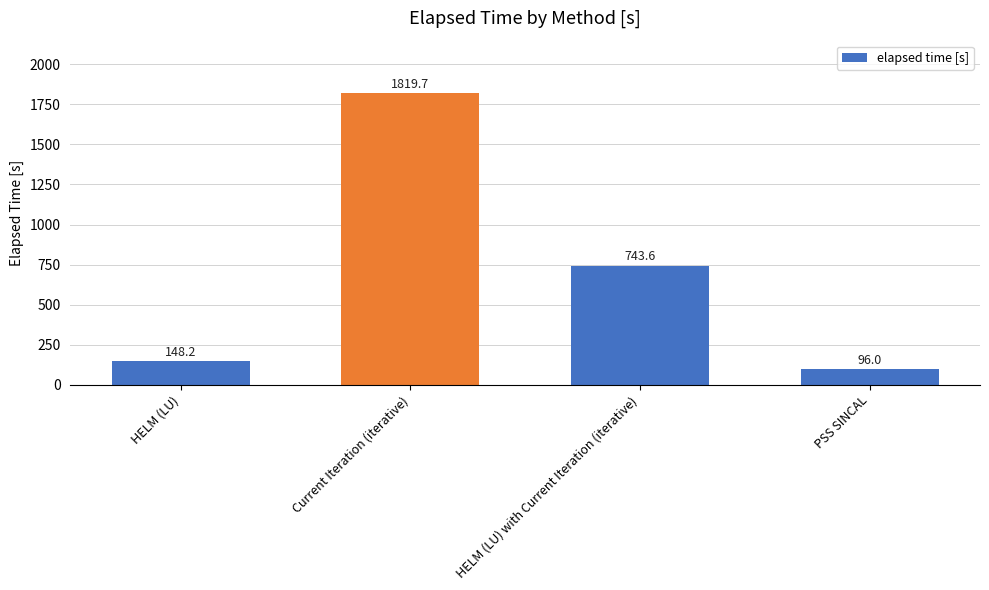

What position from the left is PSS SINCAL?

4